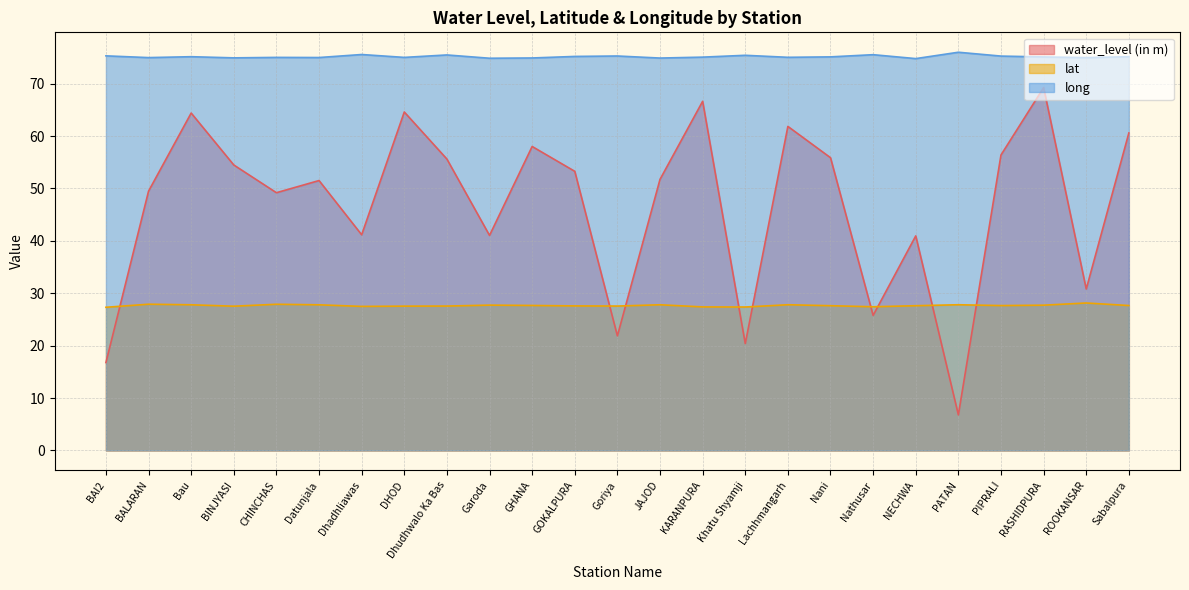

What is the difference between the water_level (in m) values at KARANPURA and GOKALPURA?

13.4